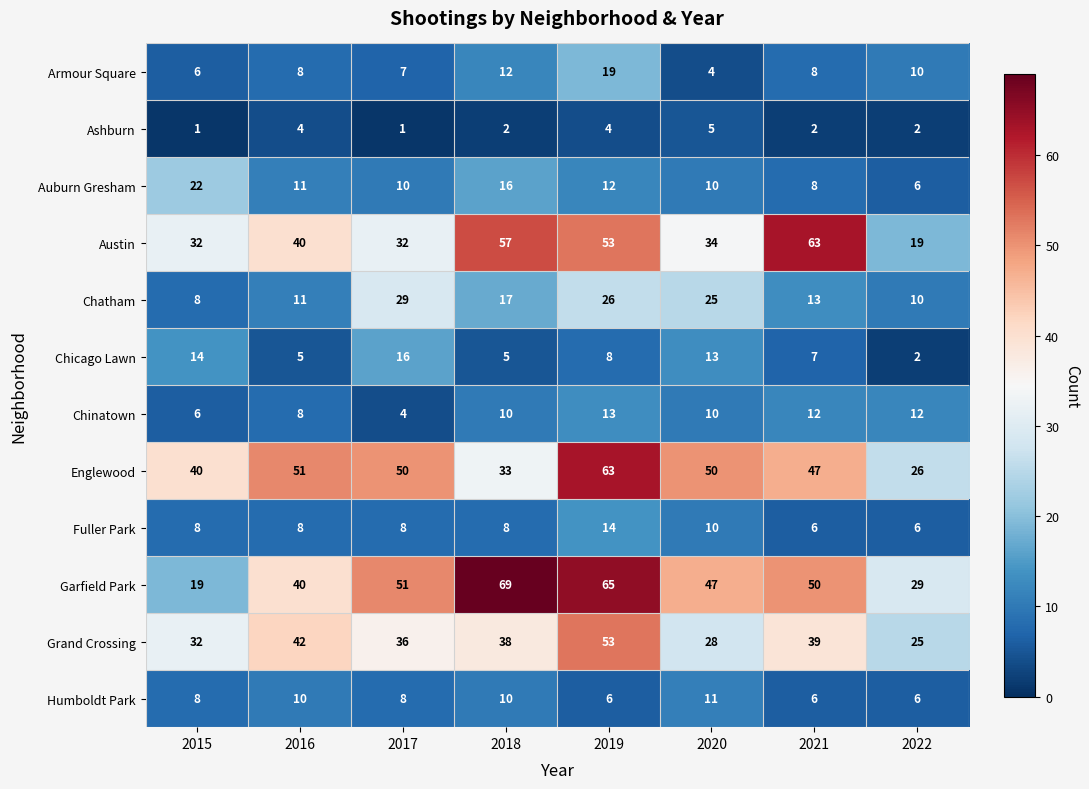

What is the maximum value shown in the chart?

69